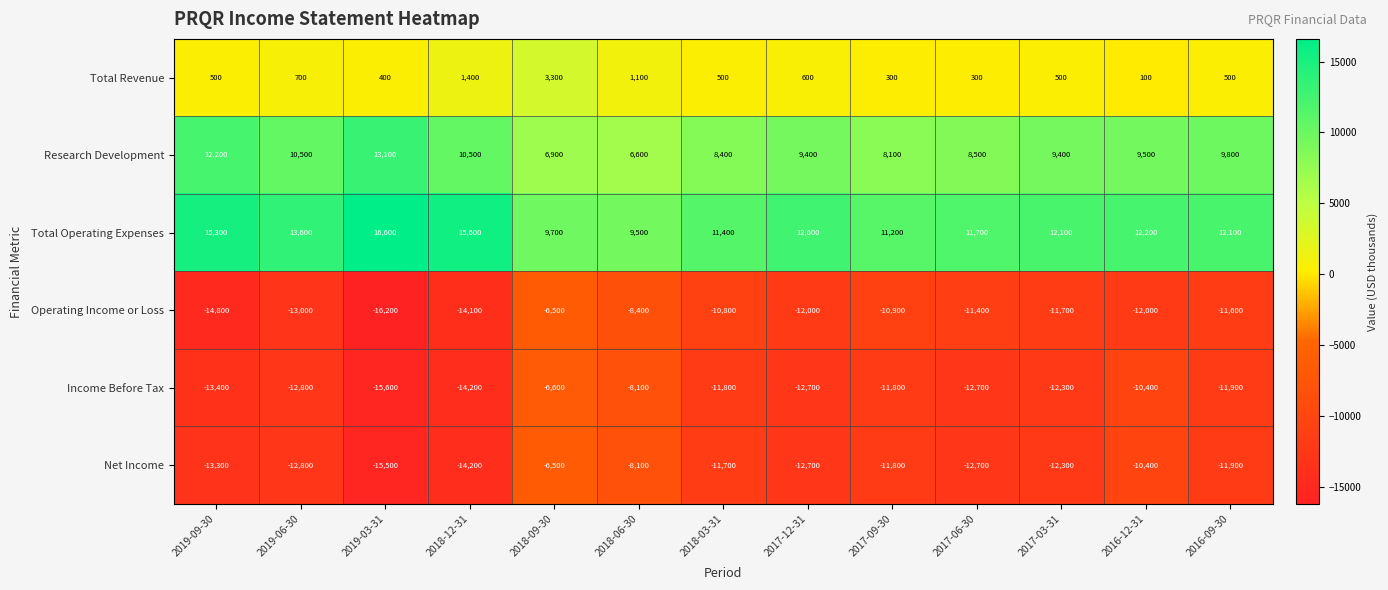

What is the maximum value shown in the chart?

16600